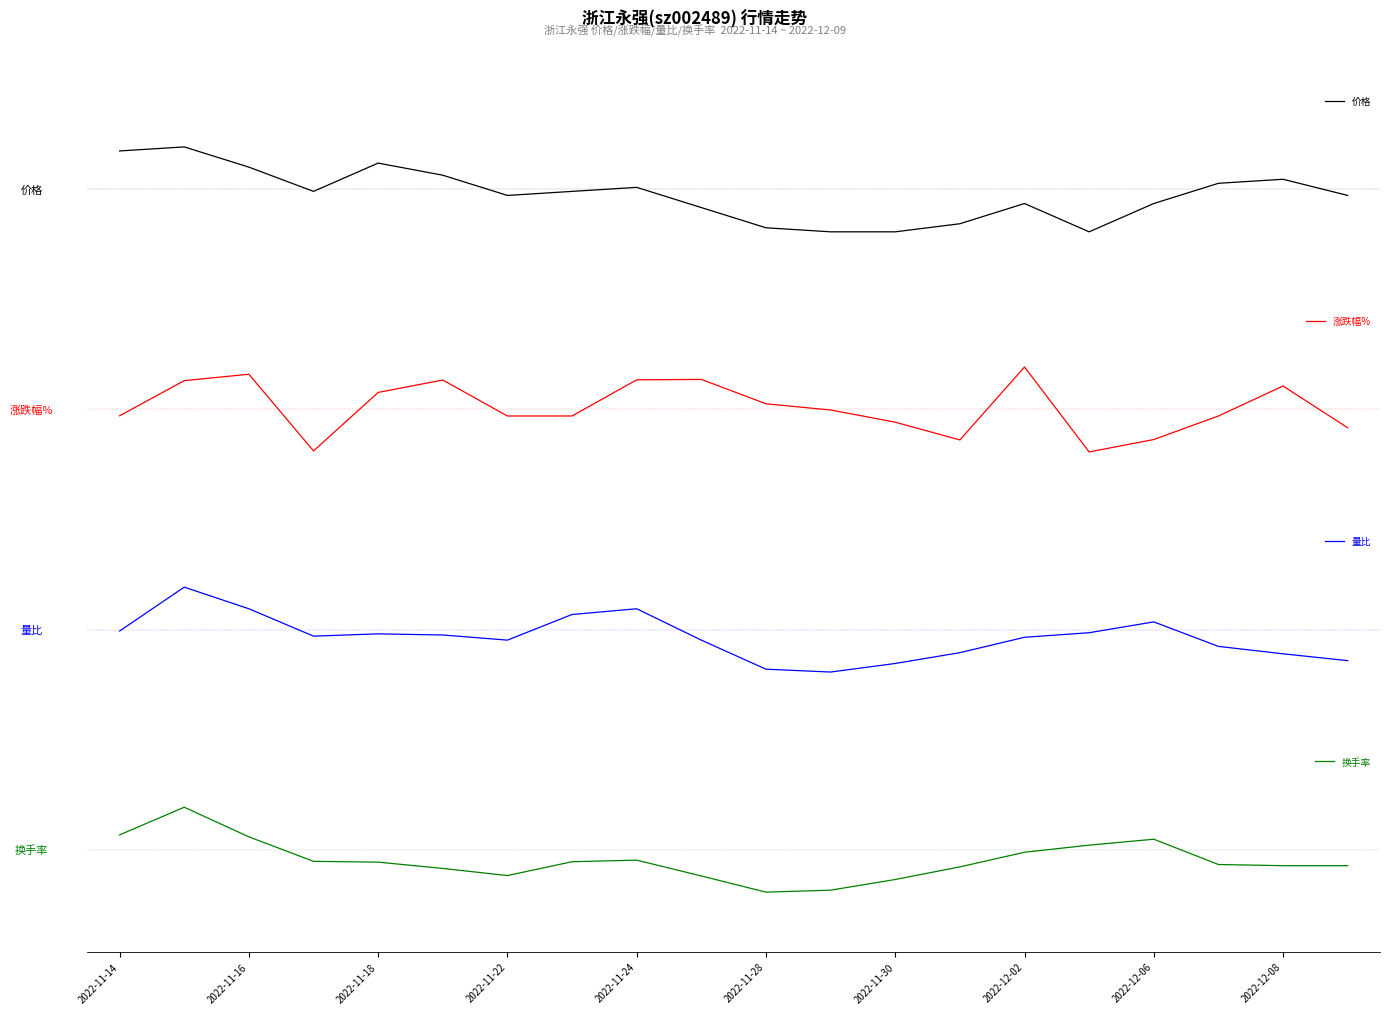

True or false: 涨跌幅% has more than 2 interior local peaks.

True